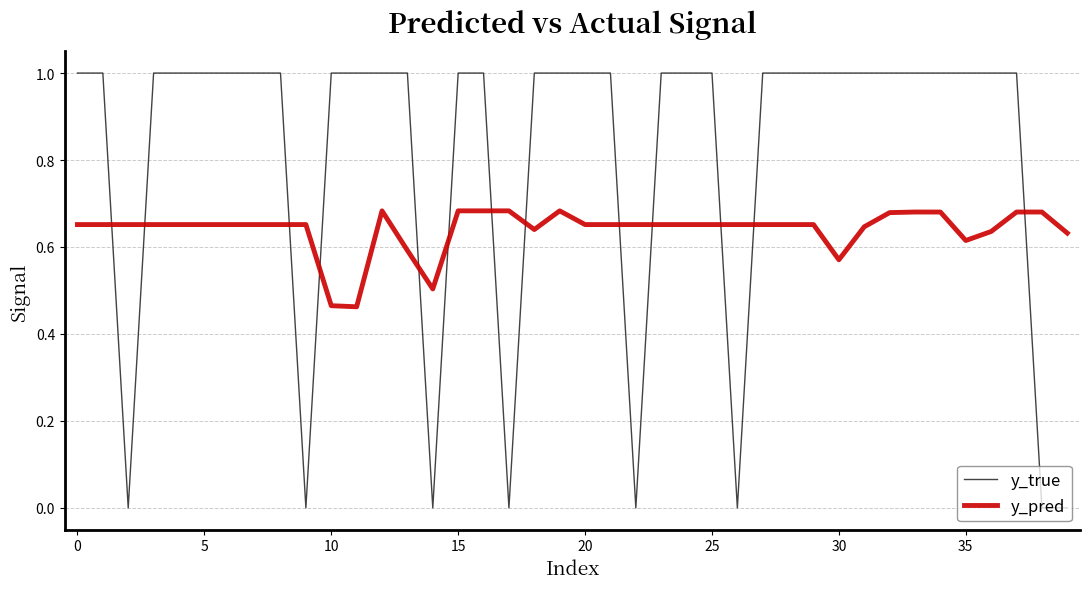

Which series has the largest total across all categories?

y_true